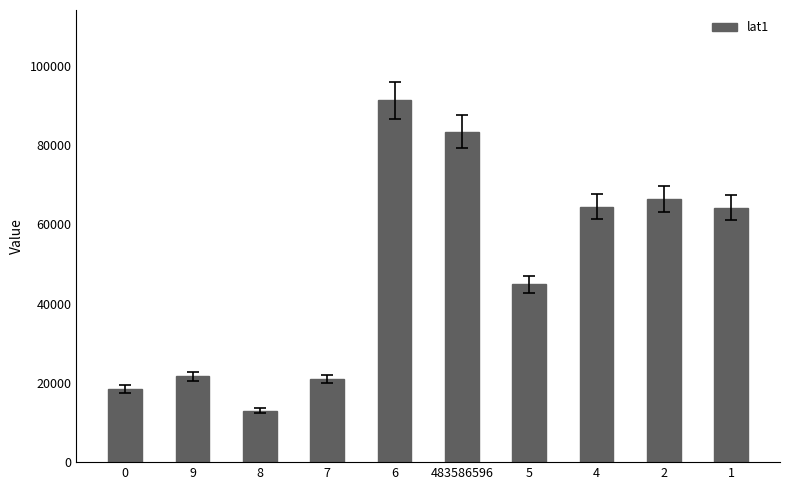

What is the change in value from 483586596 to 1?

-19196